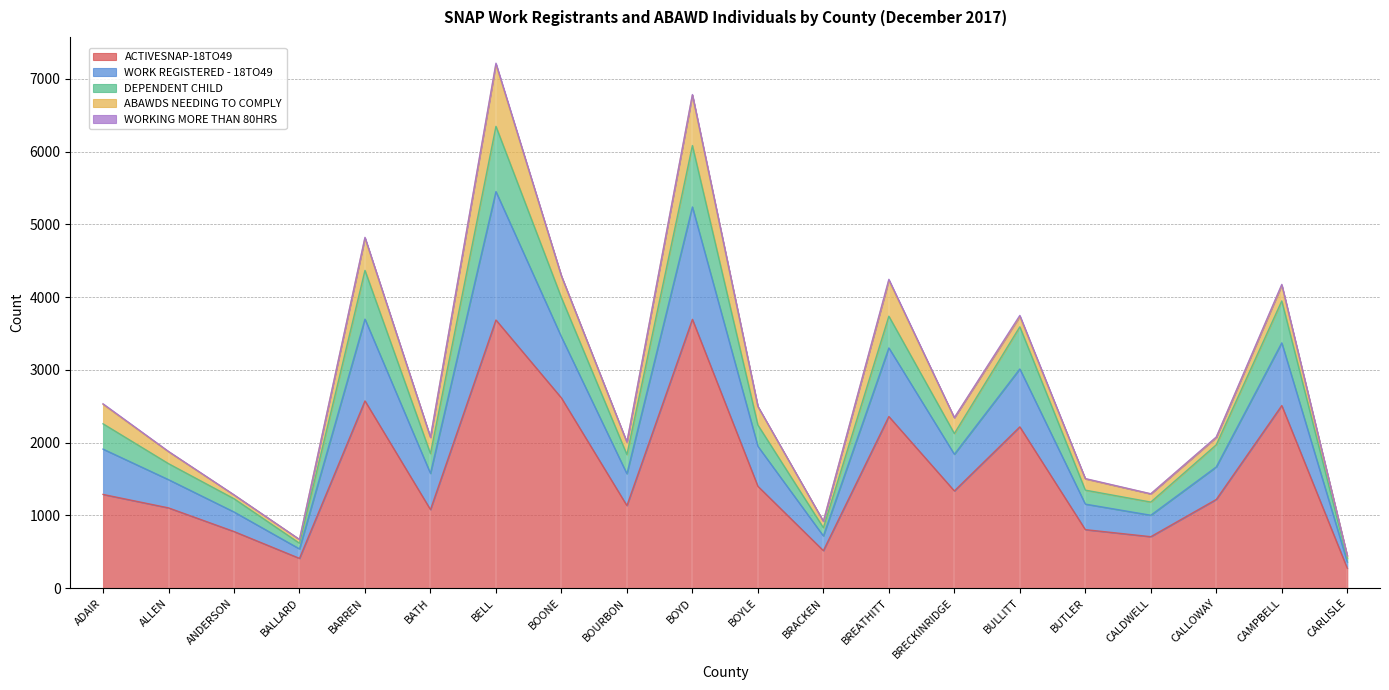

Does the chart display data point markers on the line(s)?

No